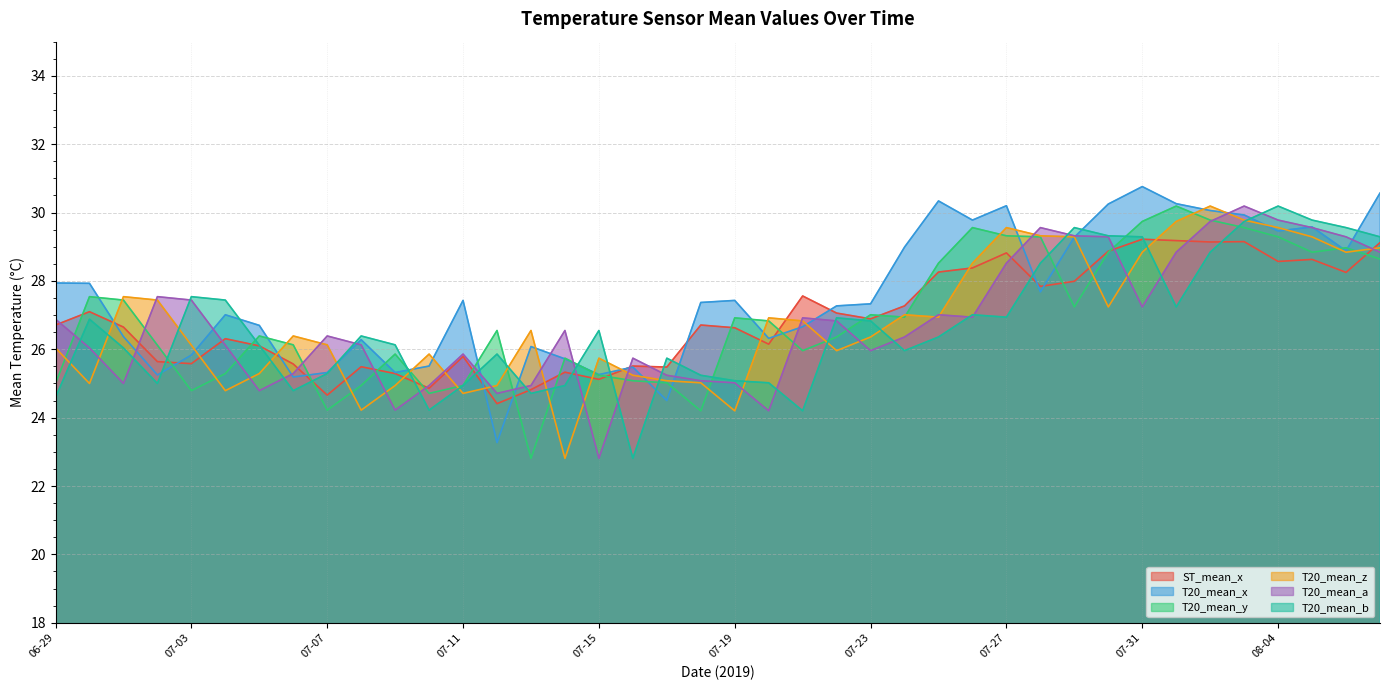

Between 07-11 and 08-01, which series saw the biggest shift?

T20_mean_y